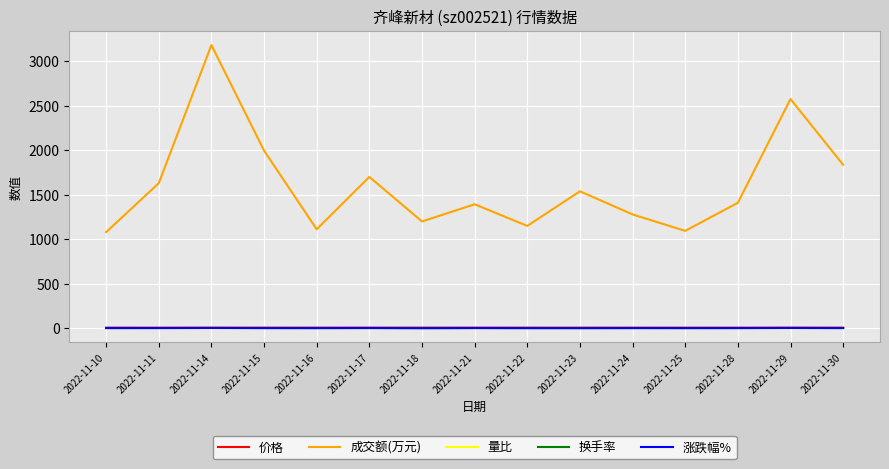

What is the difference between the 成交额(万元) values at 2022-11-21 and 2022-11-30?

444.0